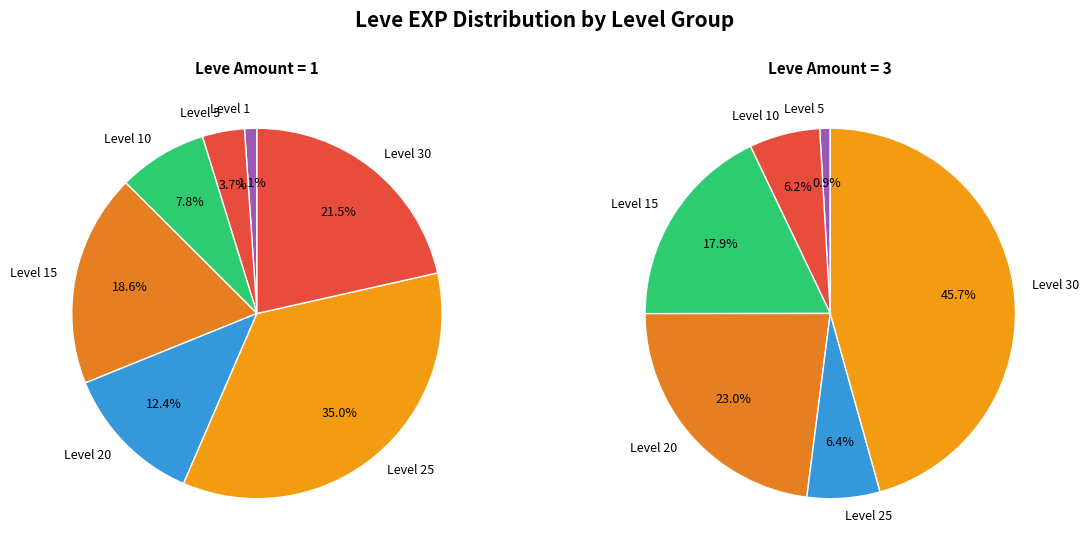

Does 1 represent more than half of the total?

No